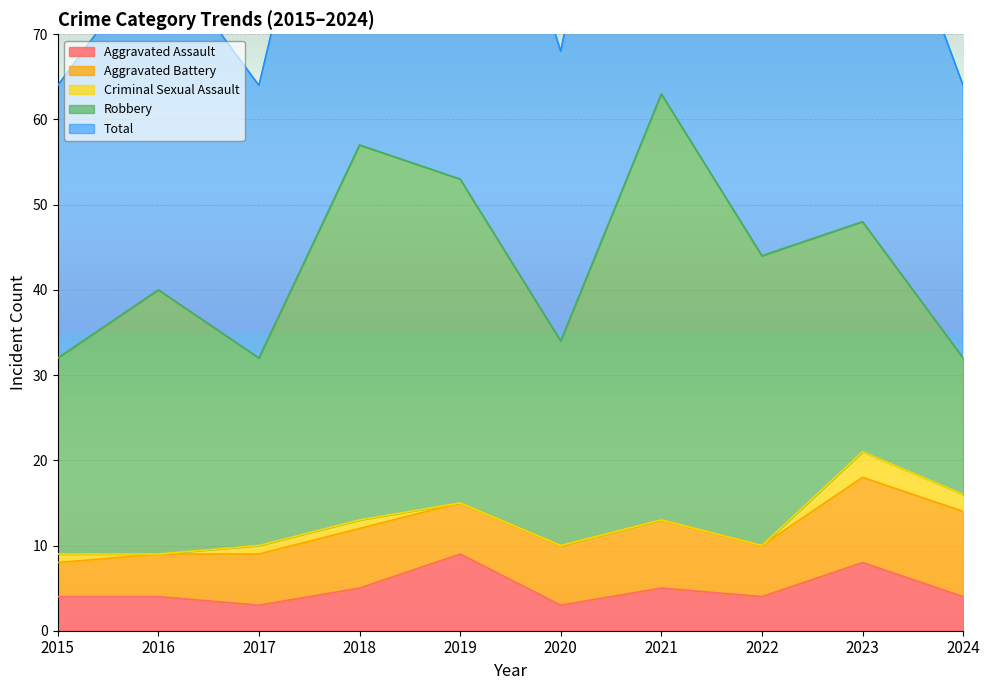

Count the Aggravated Battery values in the range 6 to 8.

6